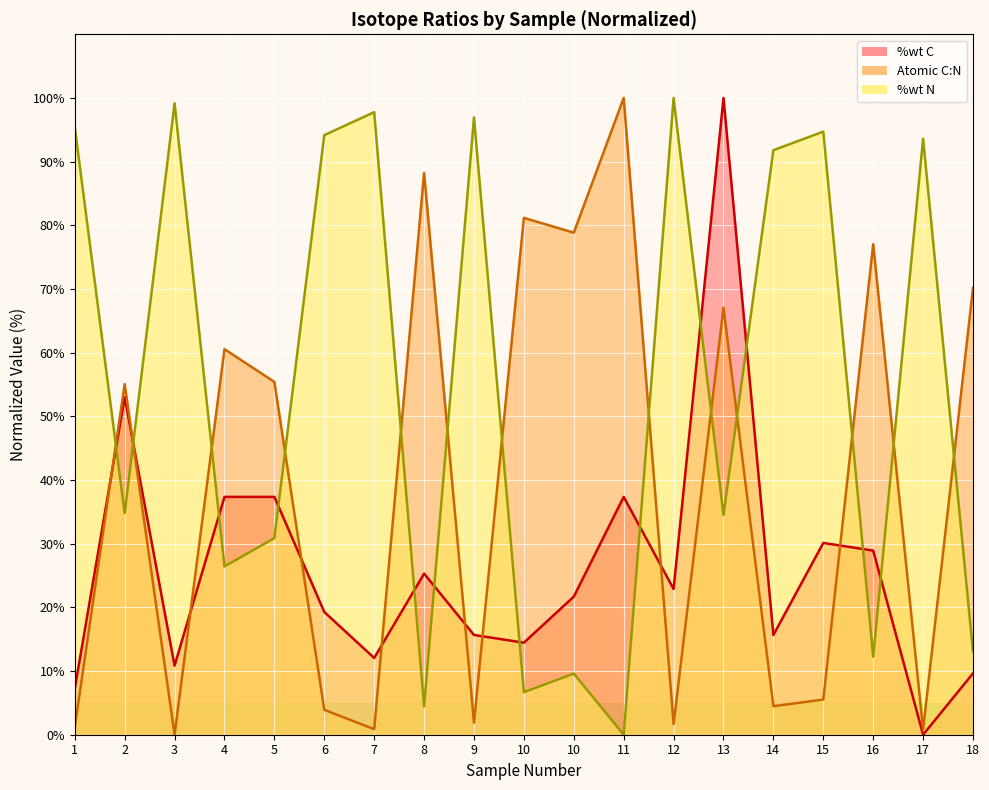

What is the highest value of the %wt C series?

100.0